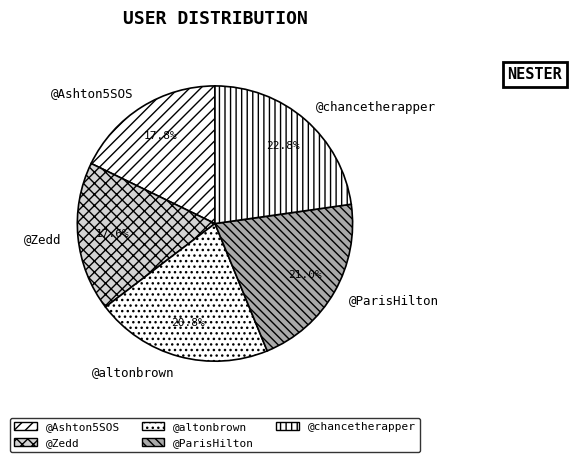

What portion of the pie excludes @chancetherapper?

77.2%